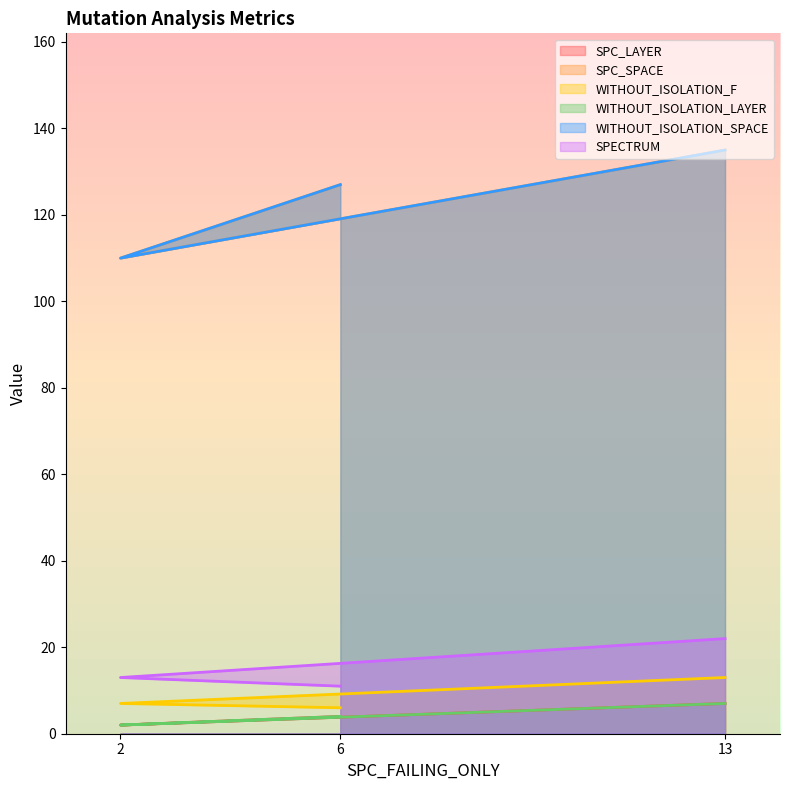

What is the sum of all WITHOUT_ISOLATION_LAYER values?

13